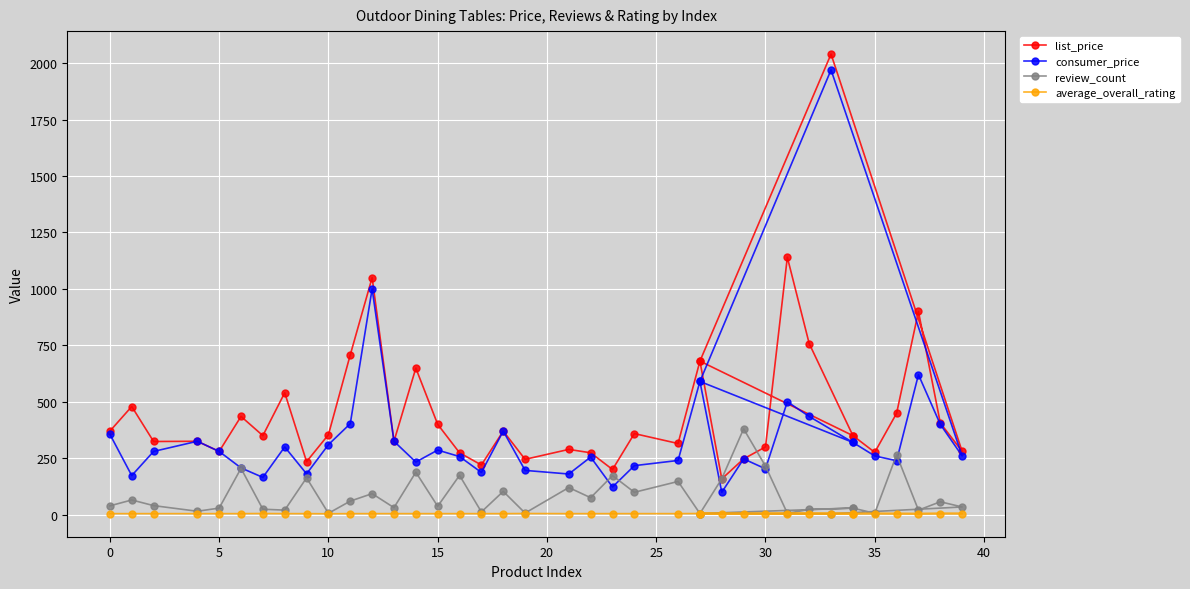

Reading left to right, what are all the values shown in this chart?

list_price: 370.0	479.0	324.0	325.0	280.0	435.0	350.0	540.0	234.8	354.0	708.0	1050.0	325.0	649.0	400.0	274.0	220.0	370.0	245.0	289.0	274.0	200.0	359.0	315.1	680.0	158.4	247.0	300.0	1140.0	758.0	350.0	276.0	449.0	900.0	406.0	280.0	2040.0	680.0	350.0
consumer_price: 356.0	173.0	280.0	325.0	280.0	207.0	165.0	300.0	180.7	310.0	403.0	1000.0	325.0	233.0	286.0	257.3	187.0	370.0	196.0	180.0	255.0	122.4	217.0	240.0	590.0	99.0	247.0	203.0	500.0	435.0	320.0	260.0	238.9	620.0	400.0	260.0	1970.0	590.0	320.0
review_count: 39.0	65.0	40.0	15.0	29.0	205.0	24.0	20.0	163.0	6.0	60.0	93.0	31.0	188.0	37.0	174.0	12.0	103.0	7.0	120.0	75.0	173.0	99.0	147.0	5.0	159.0	380.0	215.0	6.0	23.0	29.0	6.0	265.0	20.0	57.0	34.0	4.0	5.0	29.0
average_overall_rating: 4.5	4.5	4.5	4.5	4.5	4.5	5.0	4.5	4.5	4.0	4.5	4.5	4.5	4.5	4.5	4.5	4.5	4.5	5.0	4.5	4.5	4.5	4.5	4.5	5.0	4.5	4.5	4.5	5.0	5.0	4.5	5.0	4.5	4.0	5.0	5.0	5.0	5.0	4.5